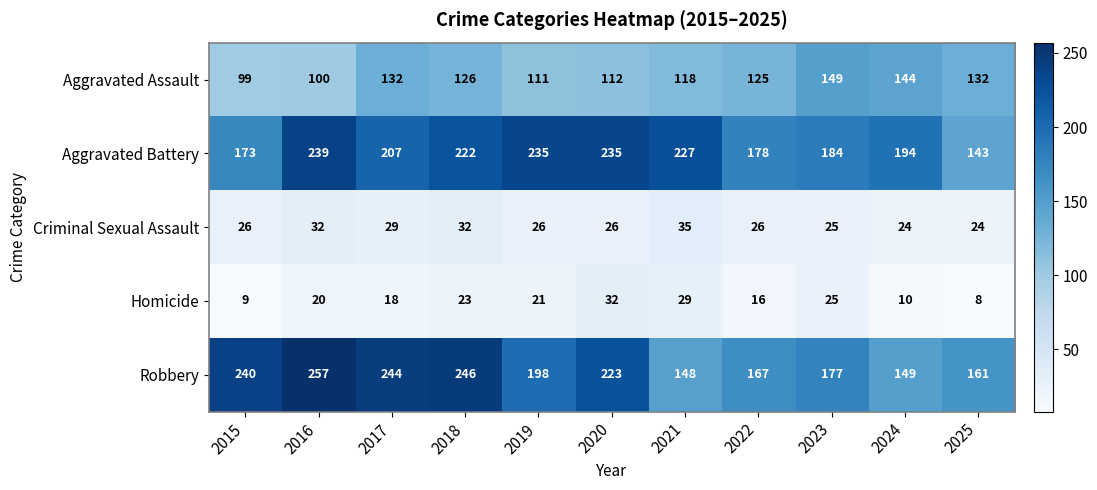

Between 2022 and 2023, which series saw the biggest shift?

Aggravated Assault